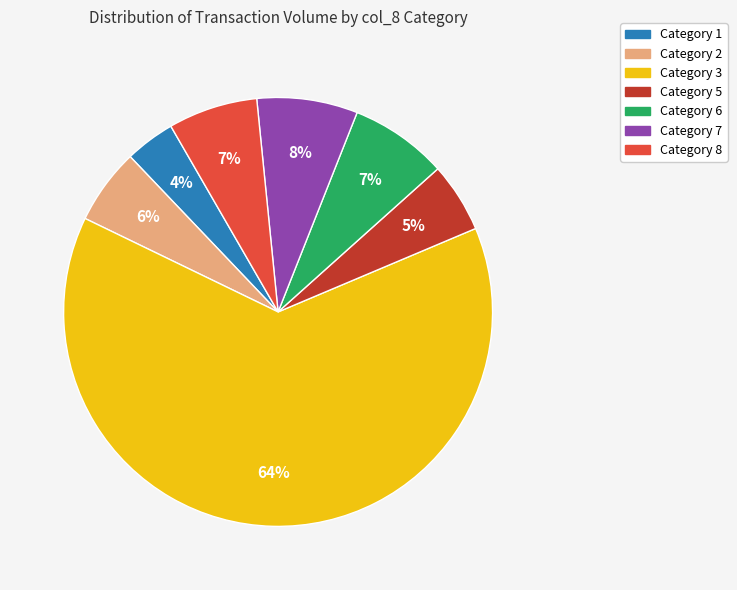

To the nearest percent, what is the average slice percentage?

14%